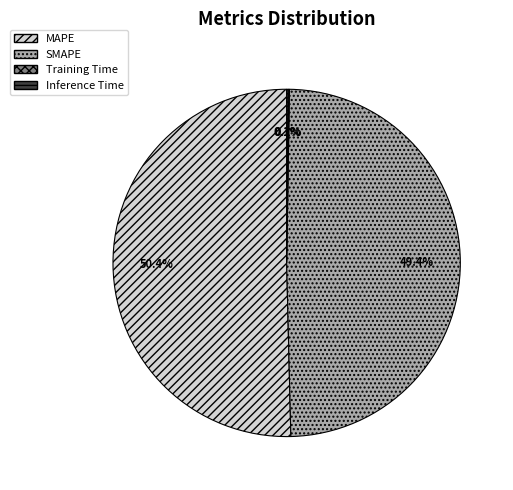

True or false: MAPE accounts for 61% of the total.

False